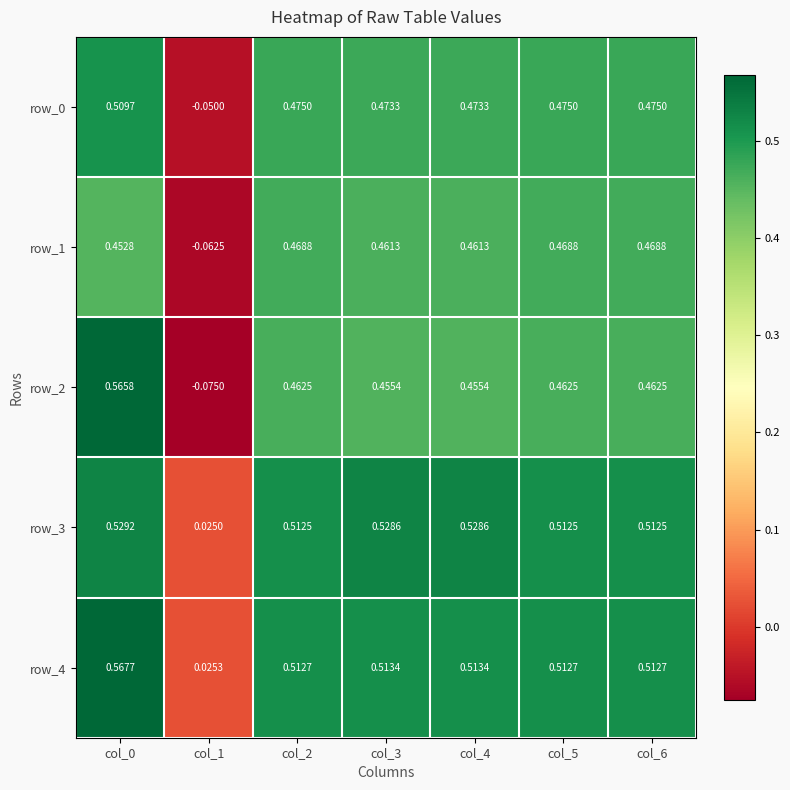

Where is row_3 nearest to the value 0?

col_1